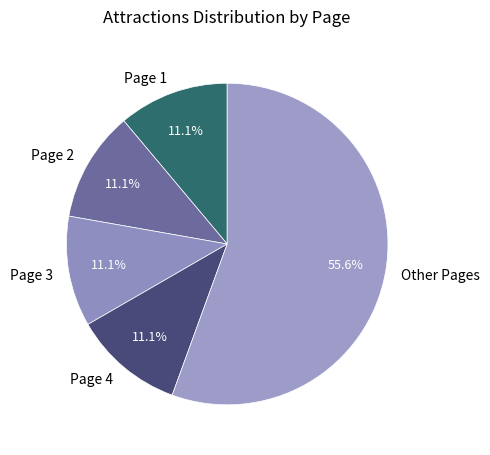

Approximately how many times larger is the value at Page 2 compared to Page 3?

1.0